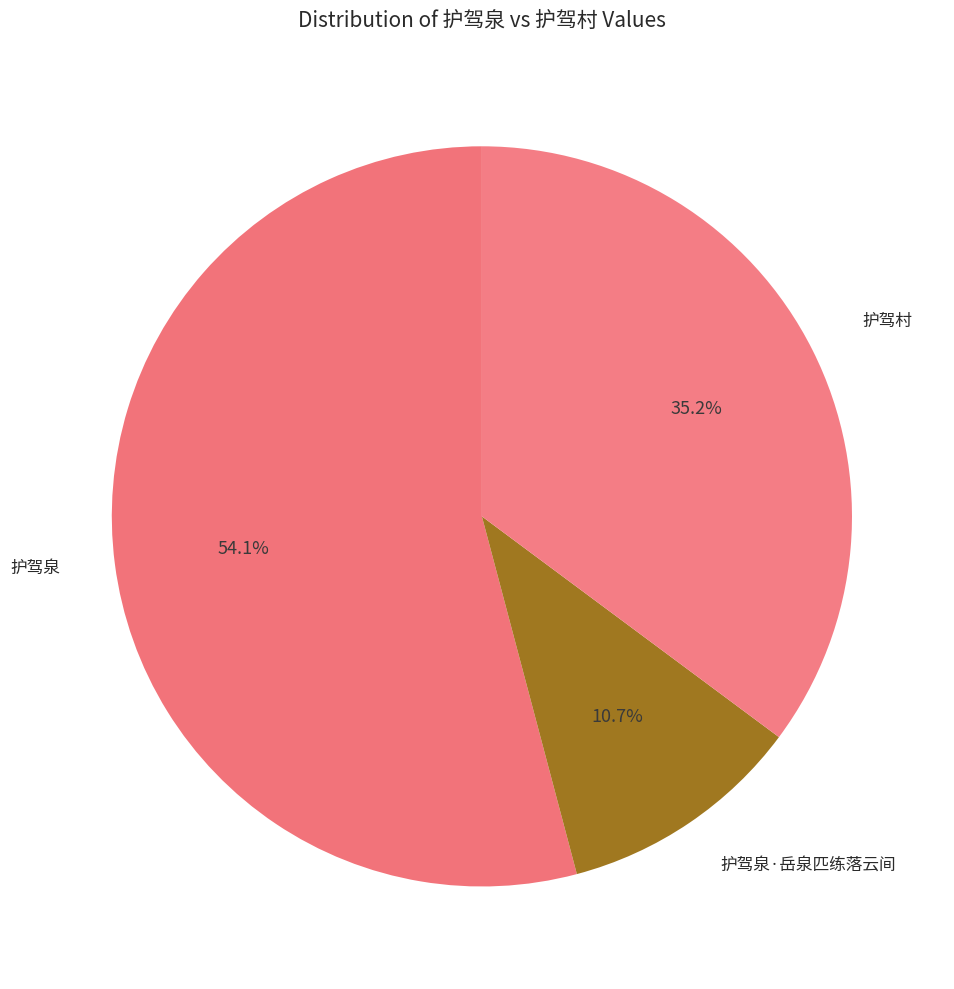

Is there a majority slice in this chart?

Yes